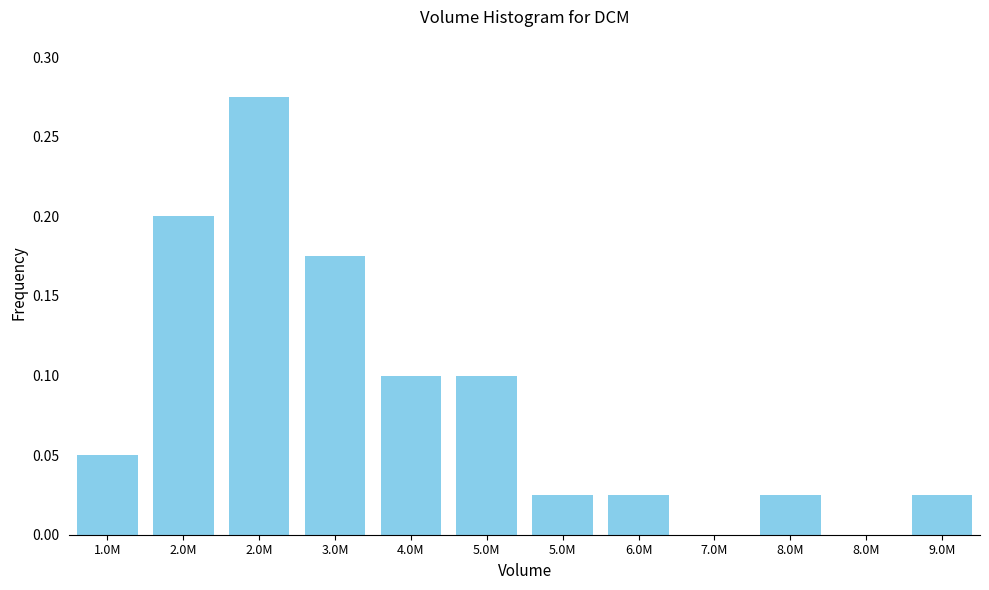

Count the number of data series in this chart.

1